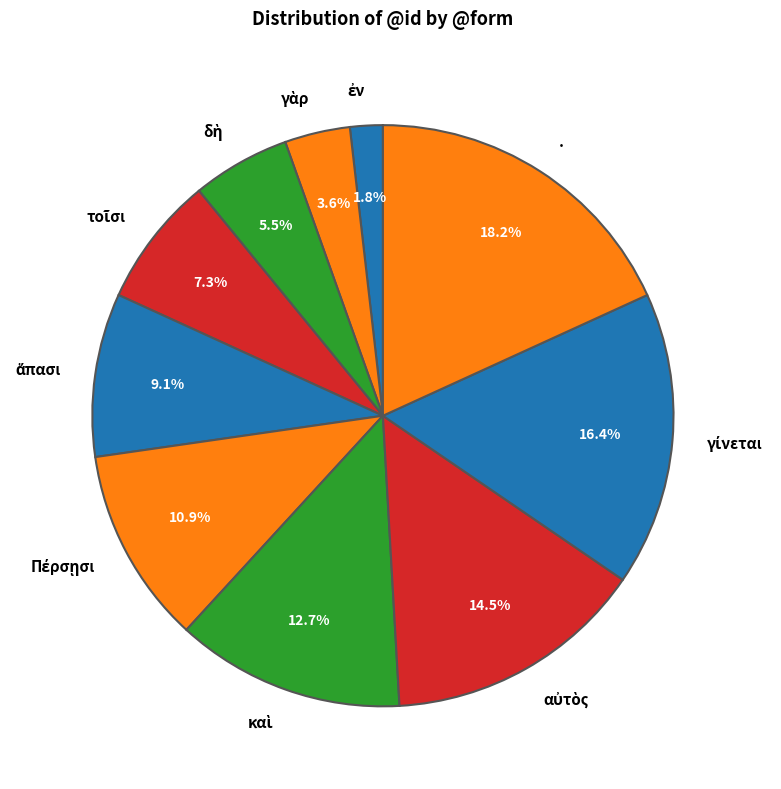

How many slices are in this pie chart?

10